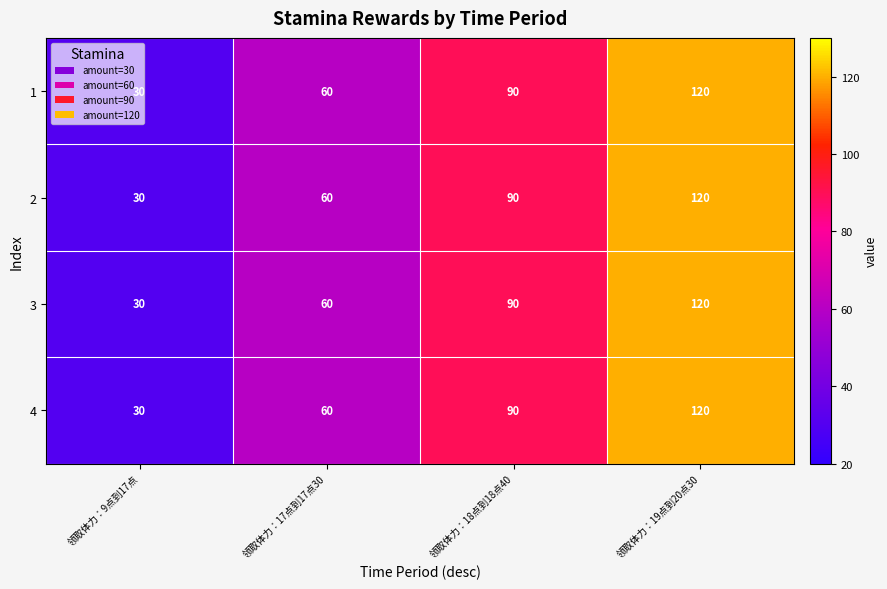

What is the greatest value displayed?

120